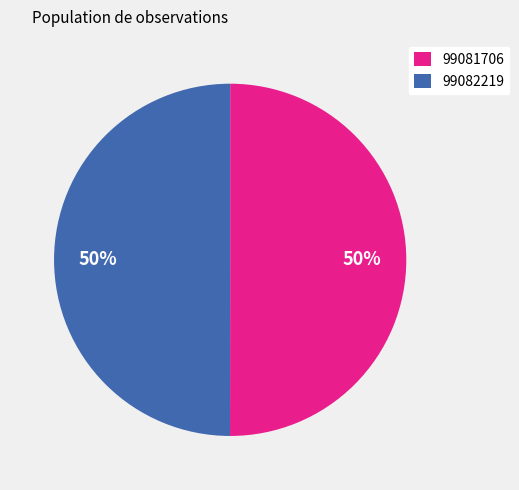

To the nearest percent, what percentage of the pie is 99081706?

50%